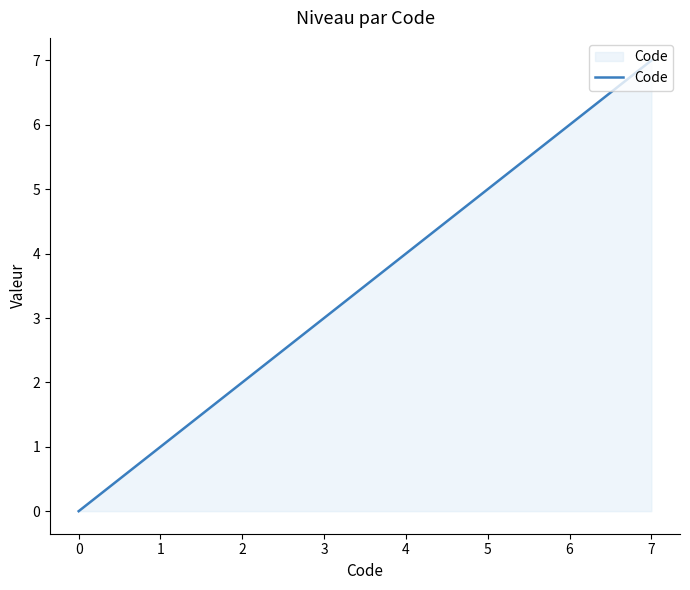

List the labels in order of value, largest first.

7, 4, 1, 0